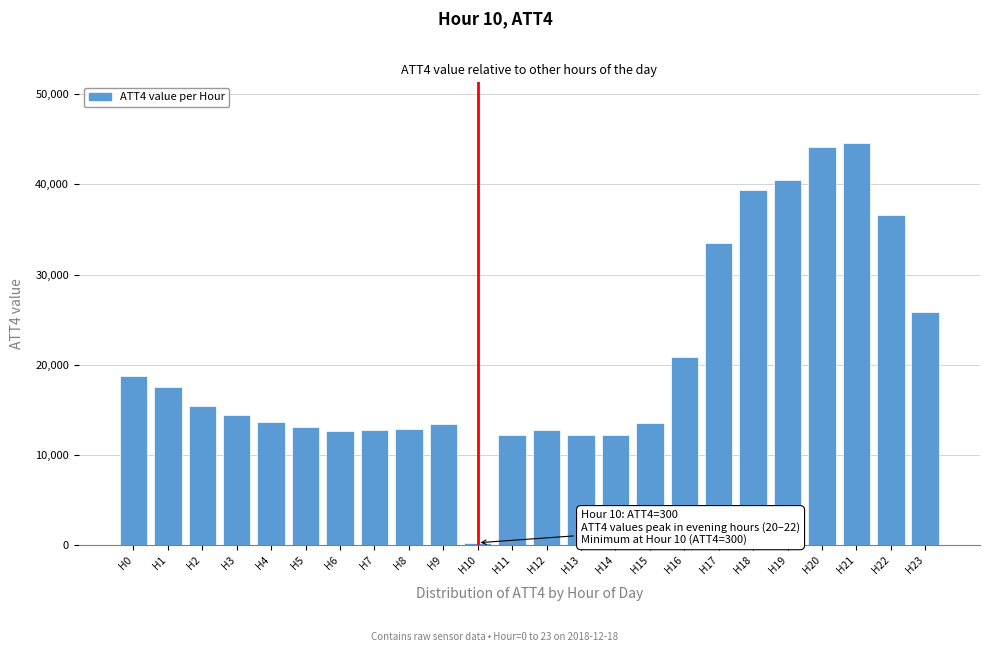

Which label corresponds to the smallest value in the chart?

H10